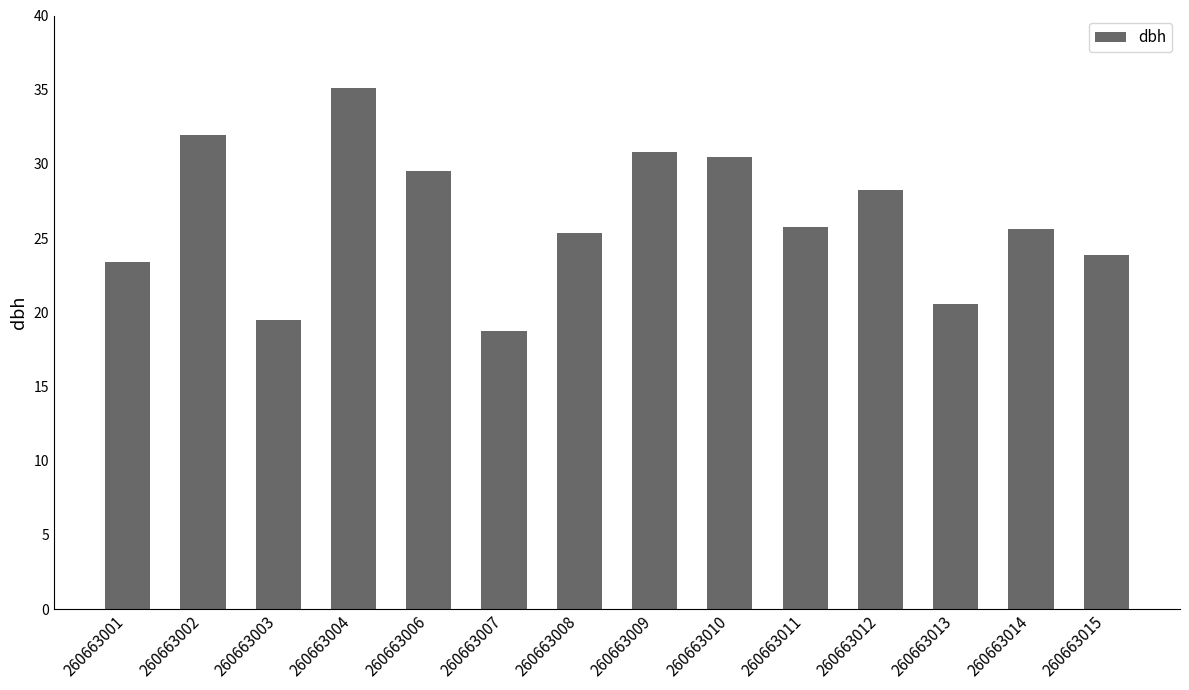

Reading left to right, what are all the values shown in this chart?

260663001=23.4	260663002=32.0	260663003=19.5	260663004=35.1	260663006=29.6	260663007=18.8	260663008=25.4	260663009=30.8	260663010=30.5	260663011=25.7	260663012=28.3	260663013=20.6	260663014=25.6	260663015=23.9